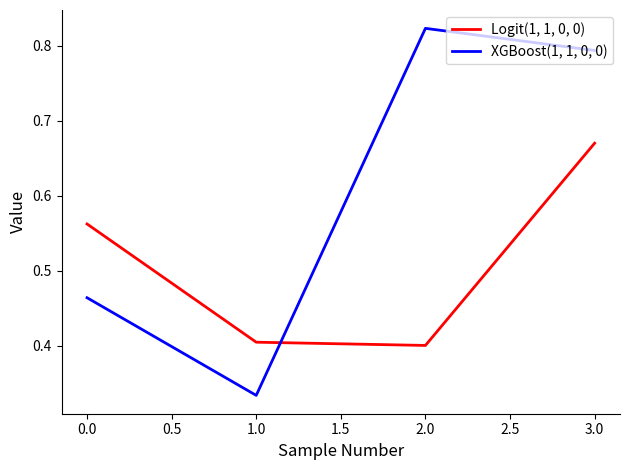

Between 2.0 and 3.0, which series saw the biggest shift?

Logit(1, 1, 0, 0)